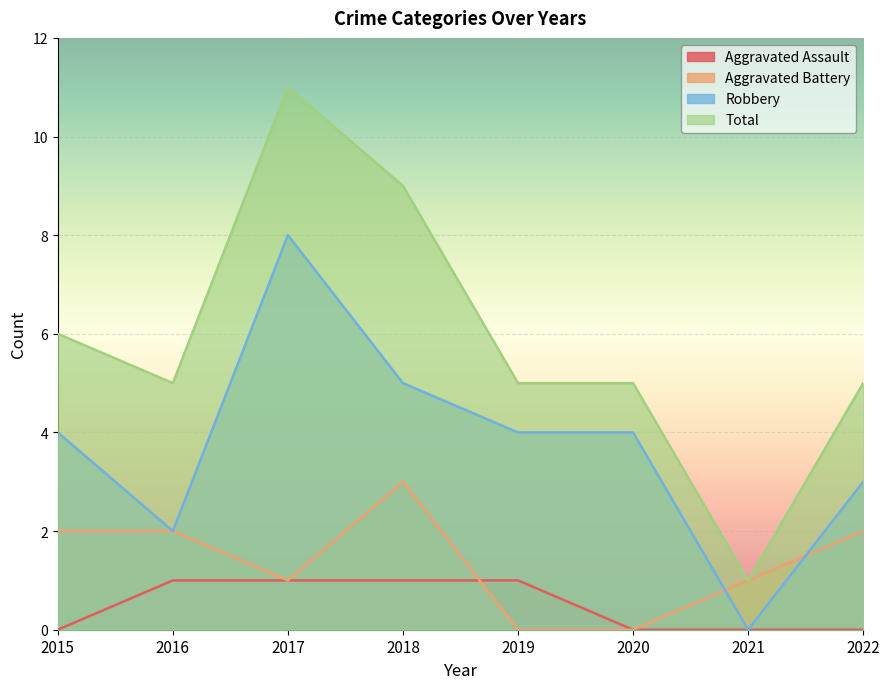

At which label does Robbery first exceed 4?

2017